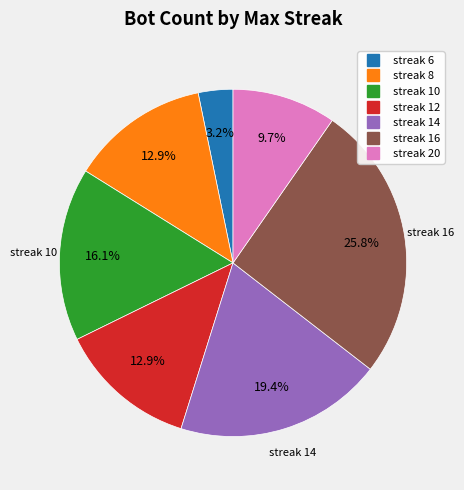

Is there a majority slice in this chart?

No